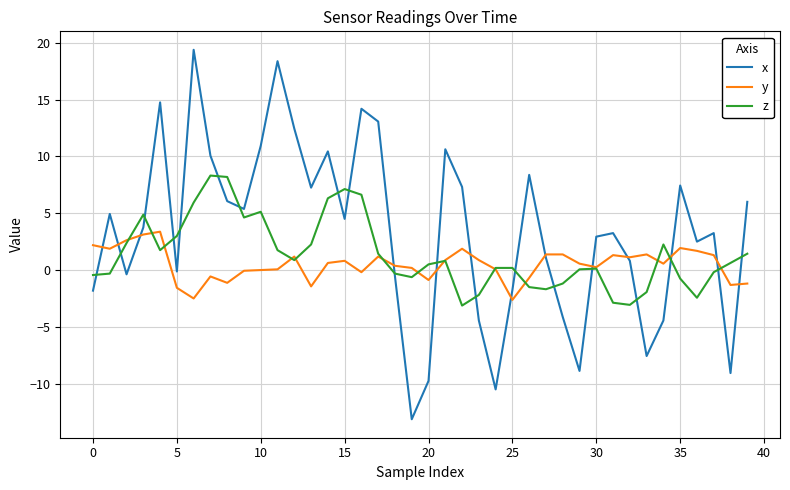

What is the highest value of the x series?

19.4